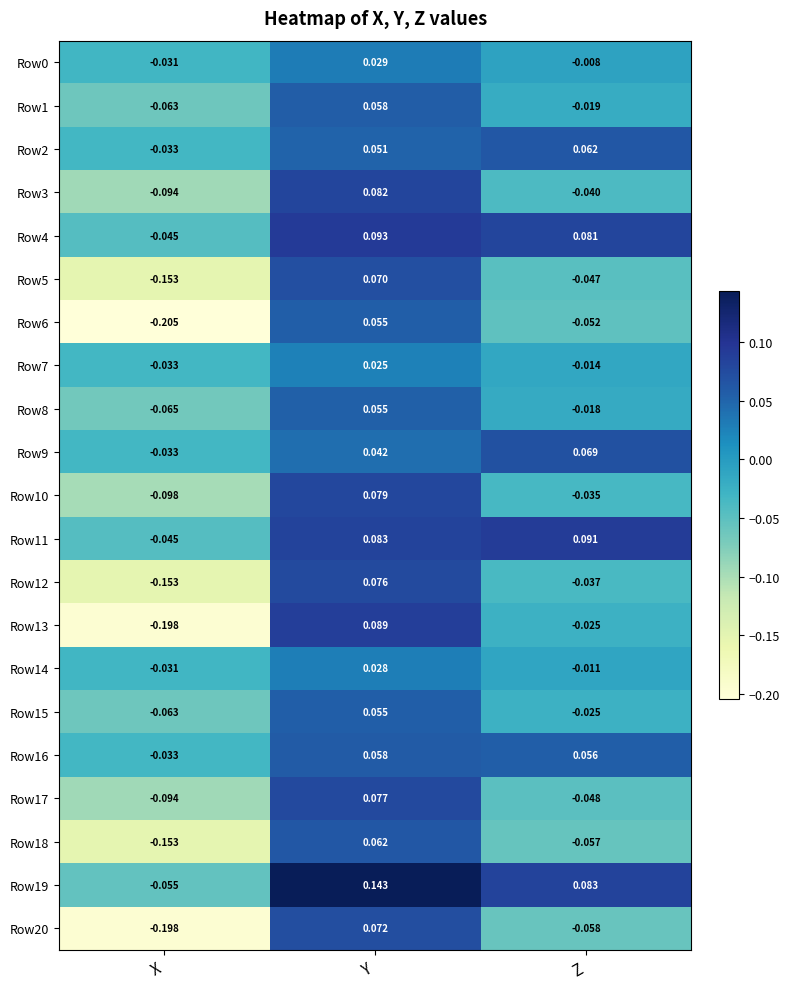

At which label does Row14 first exceed 0?

Y